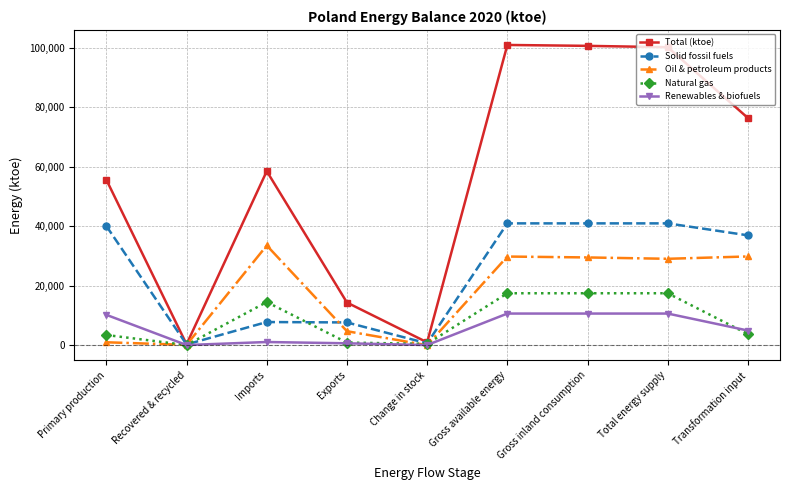

Does the chart display data point markers on the line(s)?

Yes